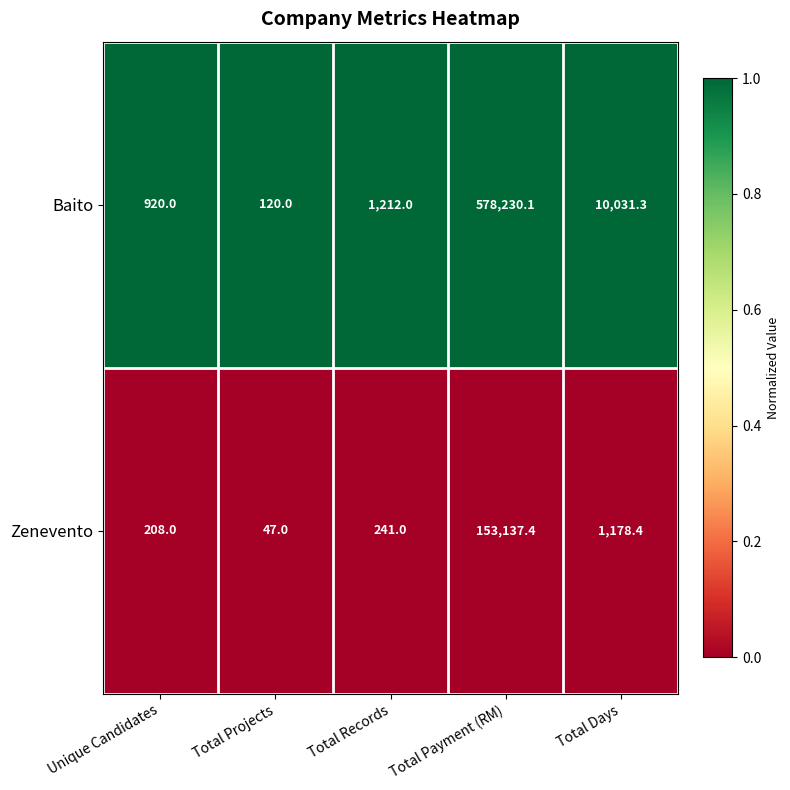

Rank the categories by Zenevento value from highest to lowest.

Total Payment (RM), Total Days, Total Records, Unique Candidates, Total Projects